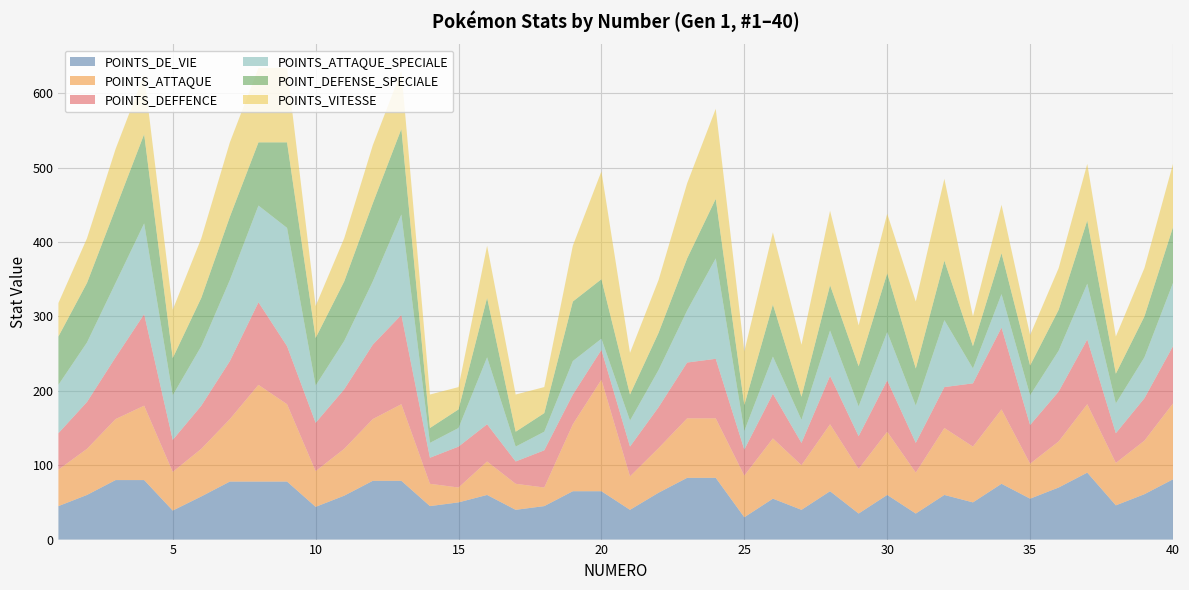

Reading left to right, transcribe all the data shown in this chart.

POINTS_DE_VIE: 45	60	80	80	39	58	78	78	78	44	59	79	79	45	50	60	40	45	65	65	40	63	83	83	30	55	40	65	35	60	35	60	50	75	55	70	90	46	61	81
POINTS_ATTAQUE: 49	62	82	100	52	64	84	130	104	48	63	83	103	30	20	45	35	25	90	150	45	60	80	80	56	81	60	90	60	85	55	90	75	100	47	62	92	57	72	102
POINTS_DEFFENCE: 49	63	83	123	43	58	78	111	78	65	80	100	120	35	55	50	30	50	40	40	40	55	75	80	35	60	30	65	44	69	40	55	85	110	52	67	87	40	57	77
POINTS_ATTAQUE_SPECIALE: 65	80	100	122	60	80	109	130	159	50	65	85	135	20	25	90	20	25	45	15	35	50	70	135	25	50	31	61	40	65	50	90	20	45	40	55	75	40	55	85
POINT_DEFENSE_SPECIALE: 65	80	100	120	50	65	85	85	115	64	80	105	115	20	25	80	20	25	80	80	35	50	70	80	35	70	31	61	54	79	50	80	30	55	40	55	85	40	55	75
POINTS_VITESSE: 45	60	80	80	65	80	100	100	100	43	58	78	78	45	30	70	50	35	75	145	56	71	101	121	72	97	70	100	55	80	90	110	40	65	41	56	76	50	65	85